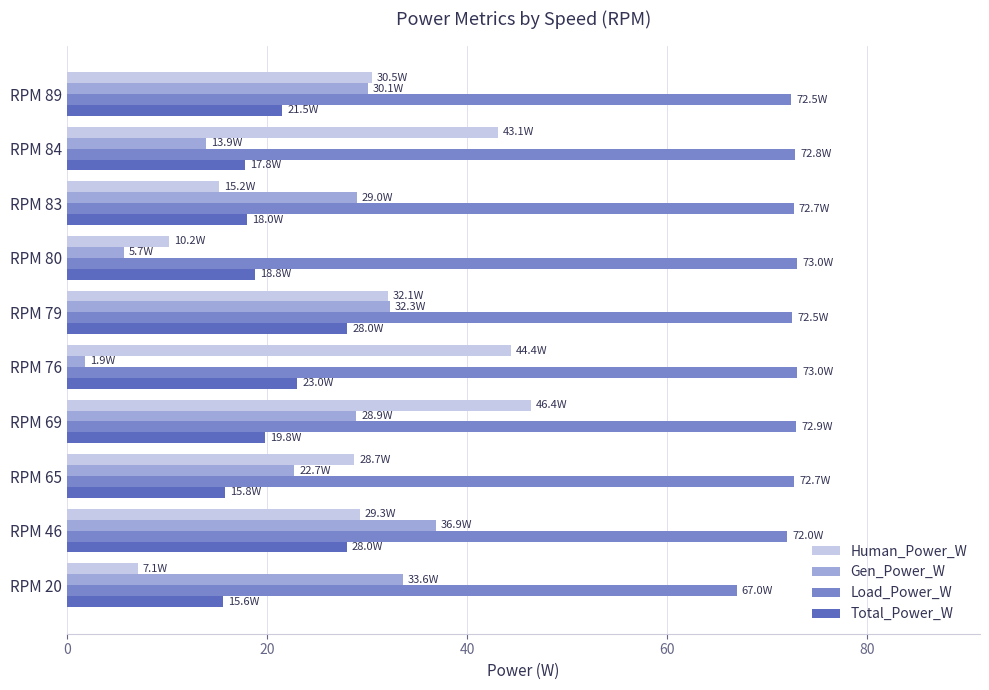

What is the difference between the maximum and minimum values in the Gen_Power_W series?

35.0